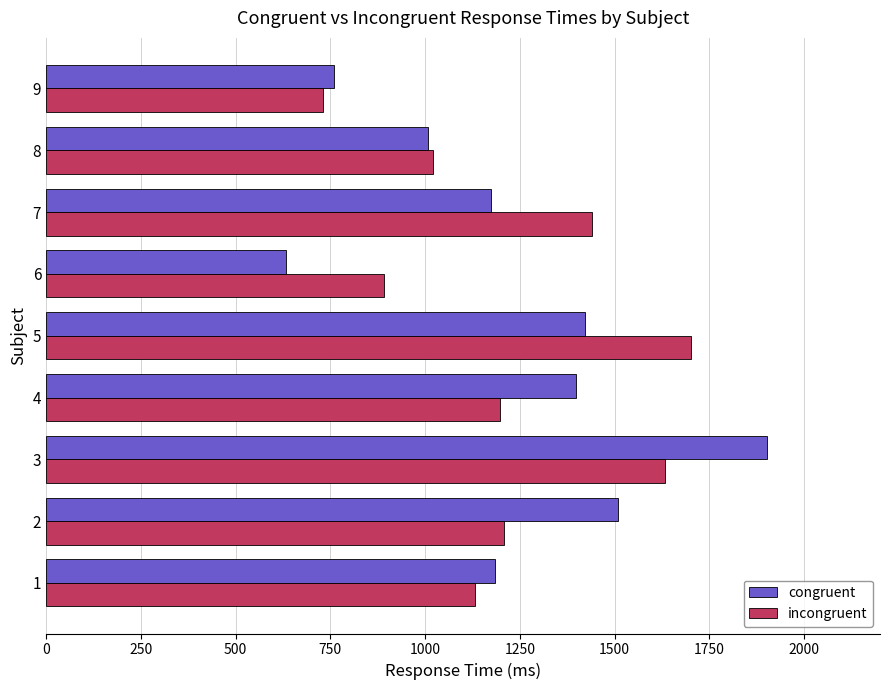

Is the value of incongruent at 7 greater than the value of congruent at 1?

Yes